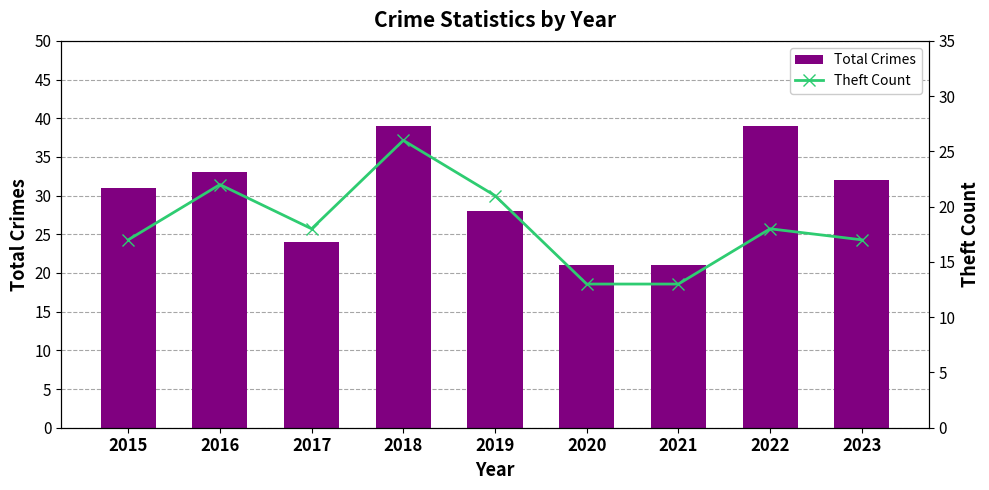

At which label is Total Crimes closest to 30?

2015